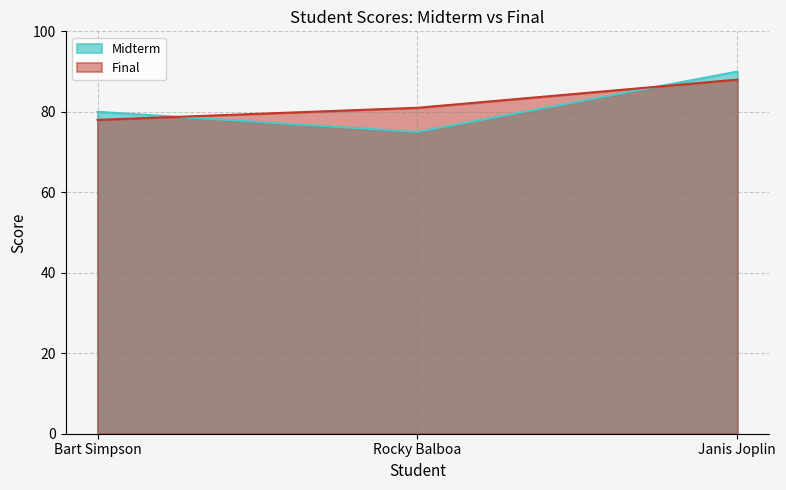

What is the difference between the maximum and minimum values in the Midterm series?

15